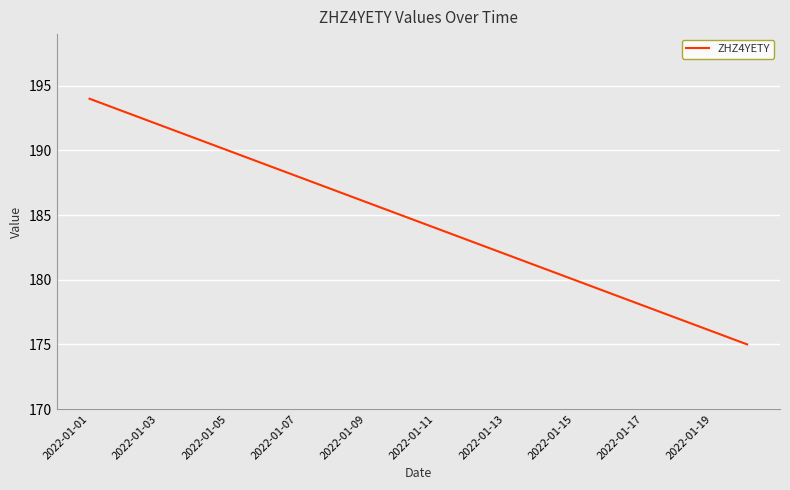

What is the difference between the maximum and minimum values?

19